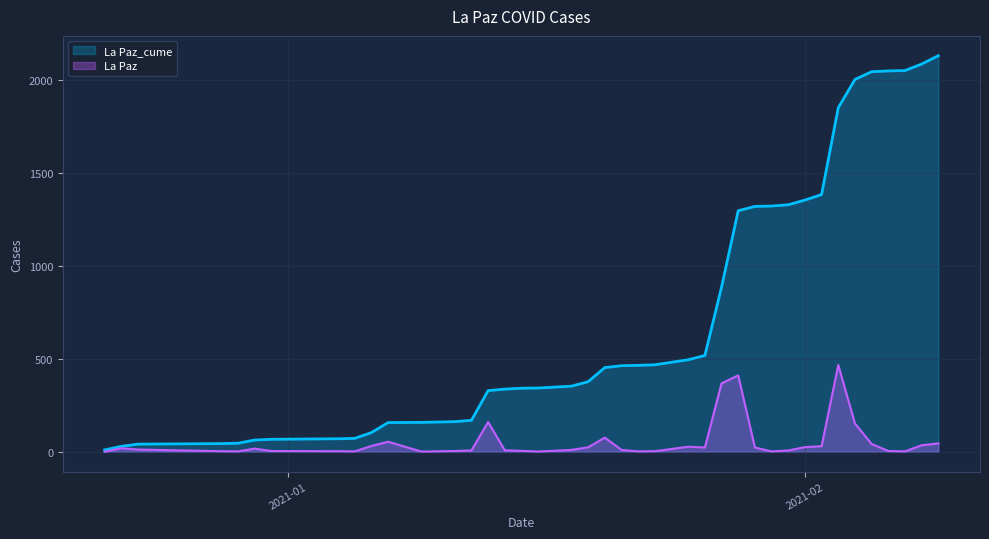

Which series has the largest range (max minus min)?

La Paz_cume